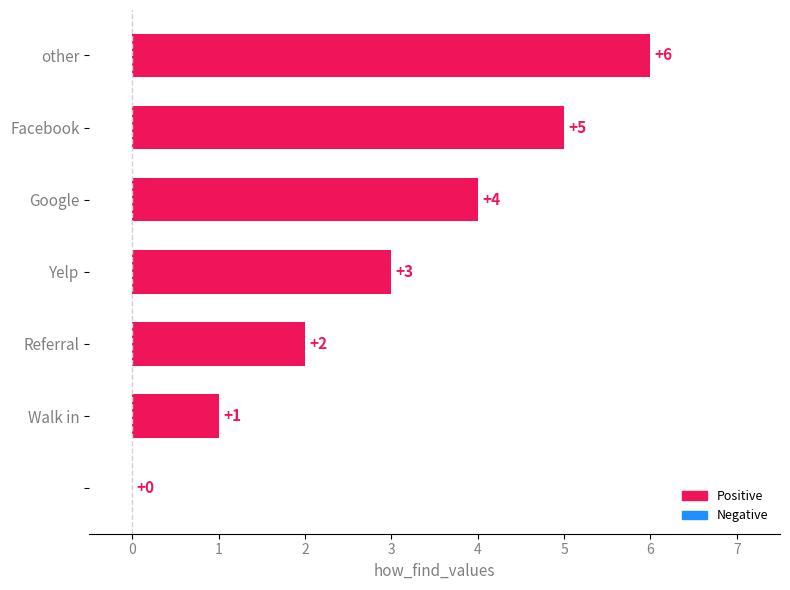

Are the bars horizontal?

Yes